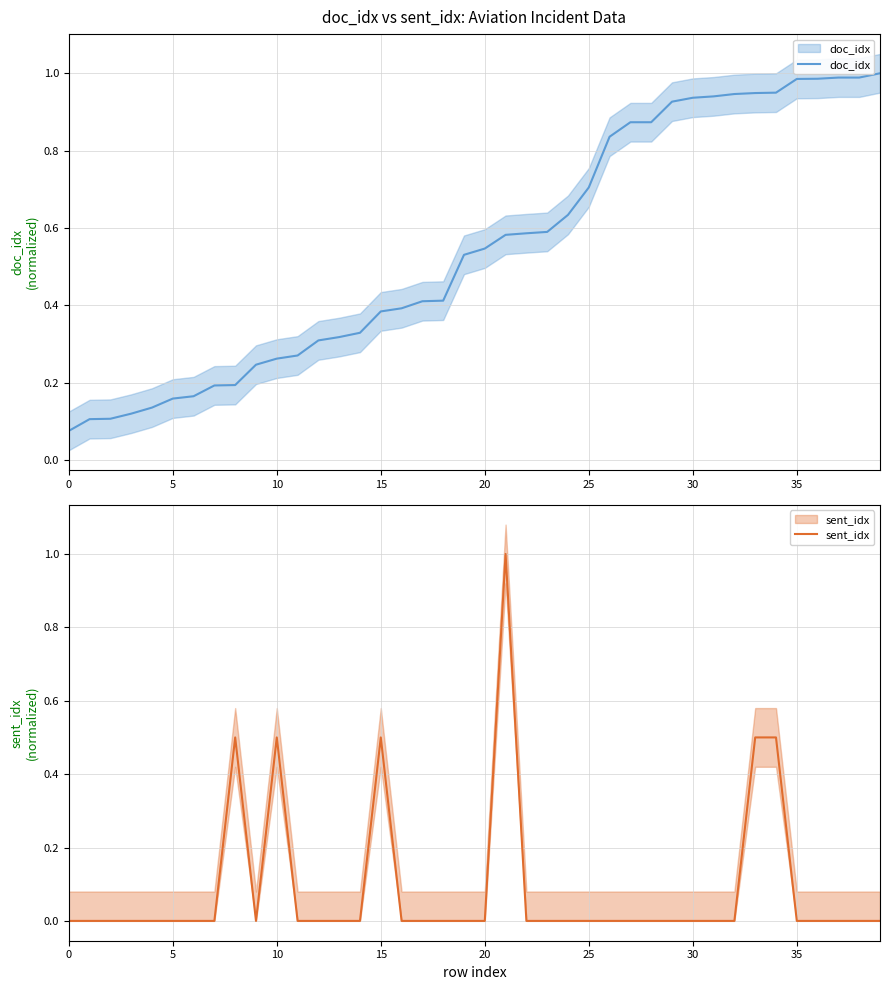

How many lines are shown in the chart?

2